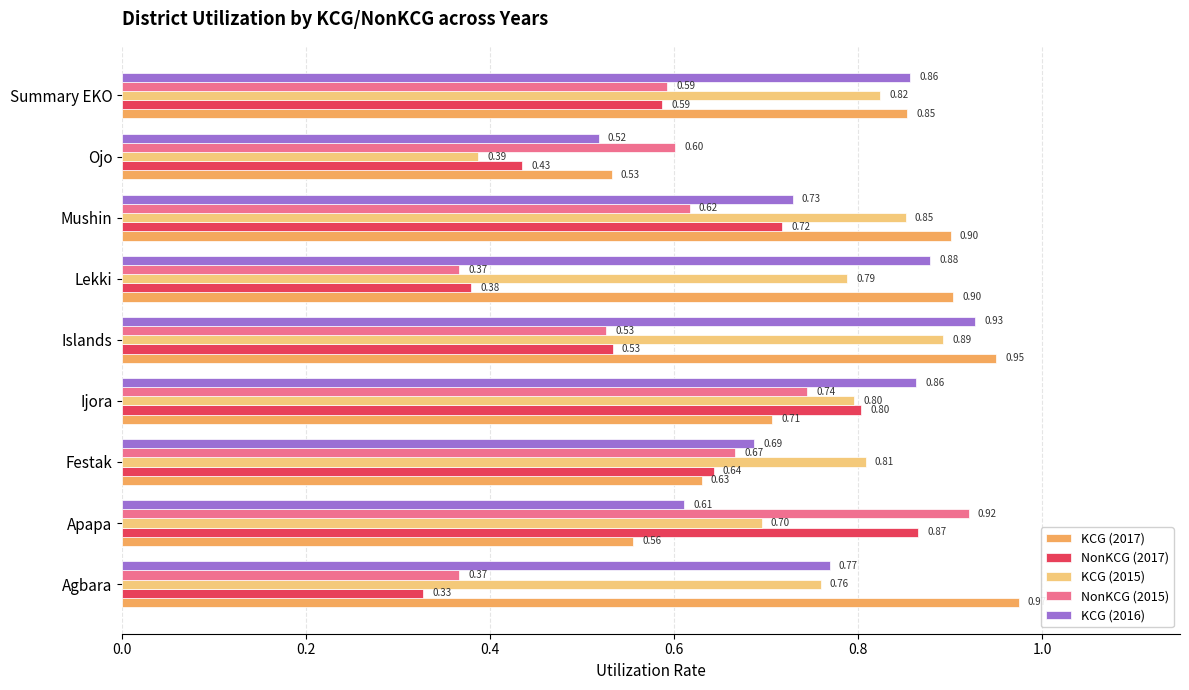

Is the value of NonKCG (2017) at Summary EKO greater than the value of KCG (2016) at Islands?

No